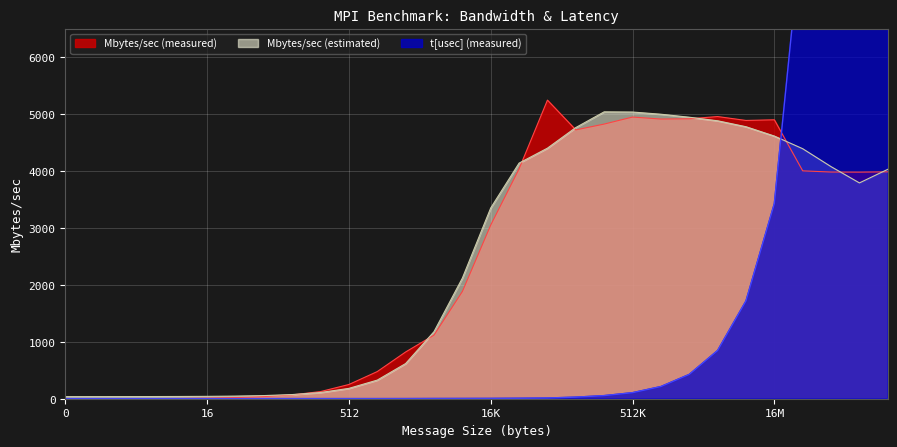

True or false: Mbytes/sec (estimated) has more than 2 points higher than both neighbors.

False